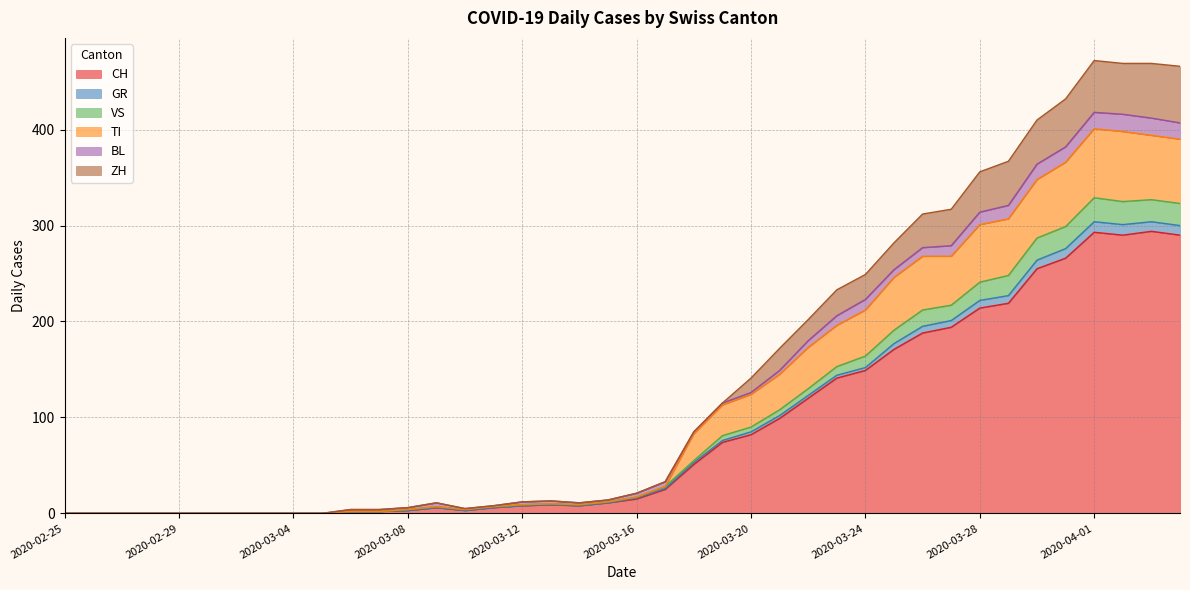

What is the highest value of the CH series?

294